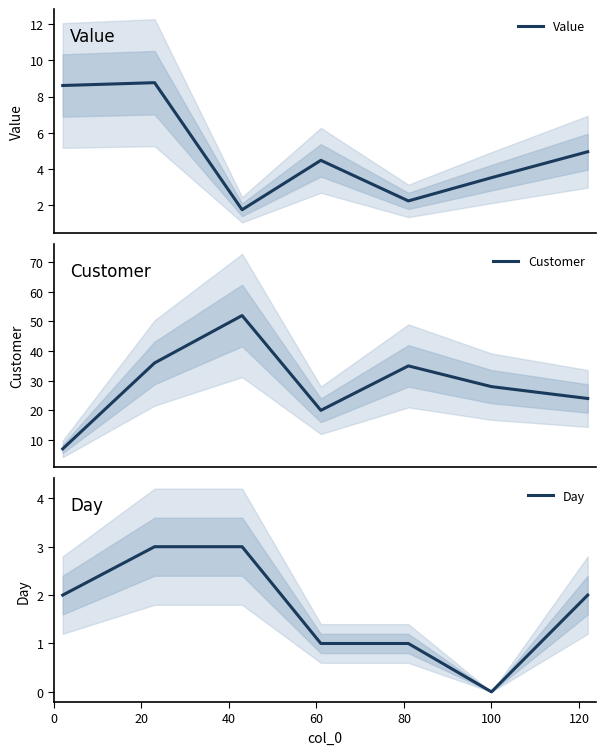

How many values in the Day series exceed 2?

2